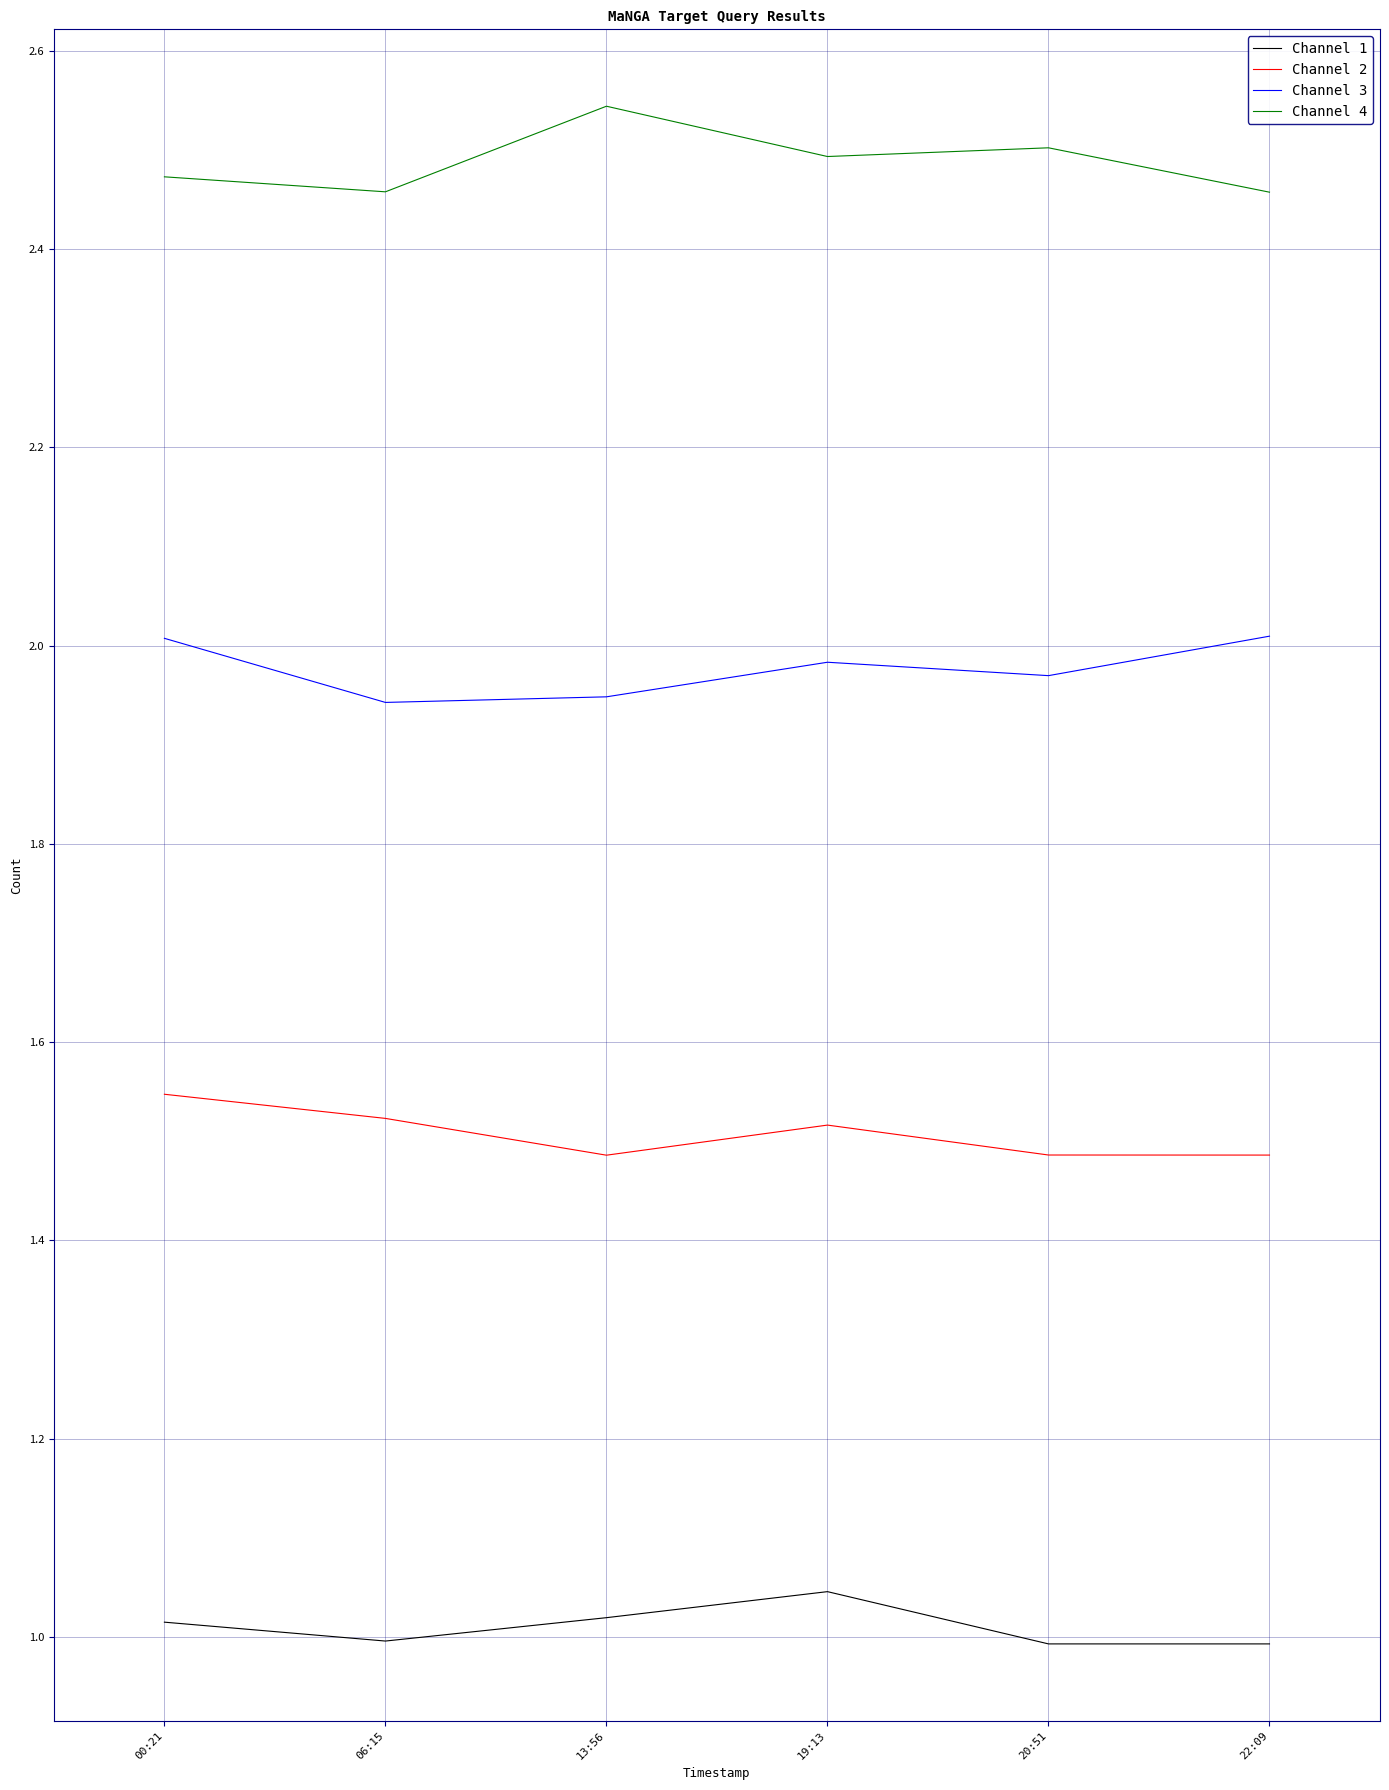

What position from the right is 06:15?

5